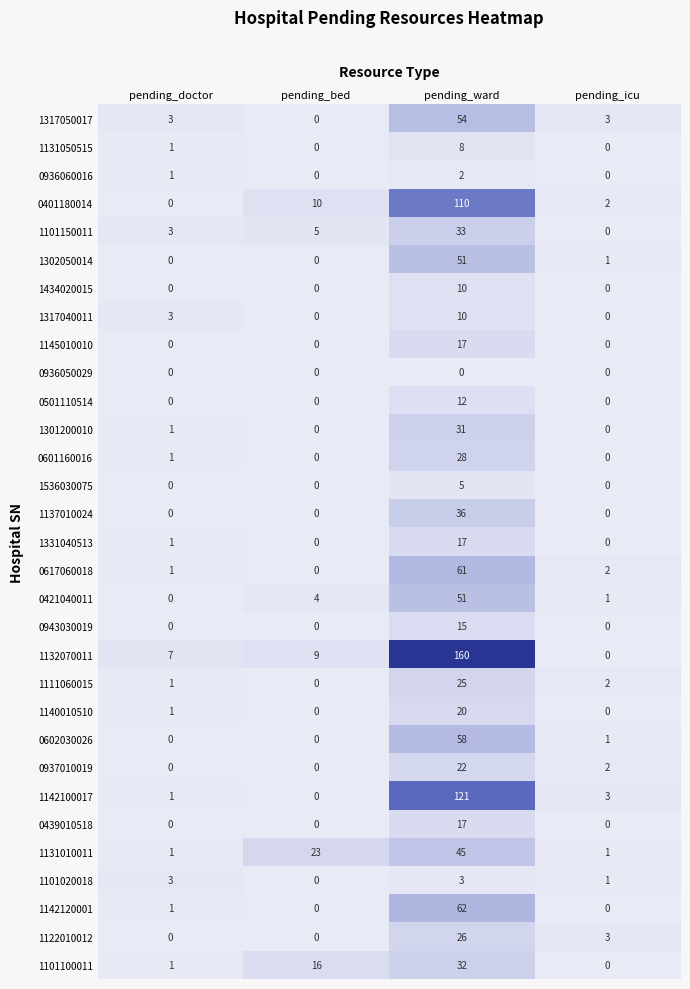

The 1301200010 series shows 13 at pending_ward. True or false?

False